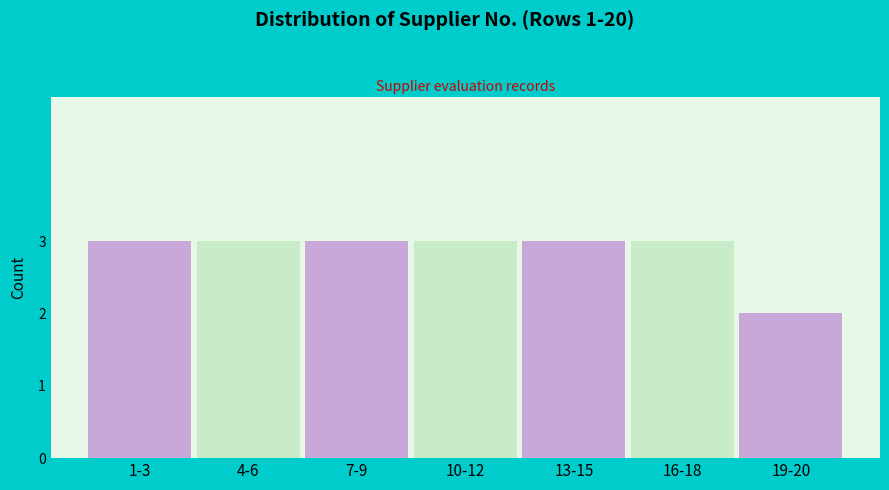

Reading left to right, extract all data points from this chart.

1-3=3	4-6=3	7-9=3	10-12=3	13-15=3	16-18=3	19-20=2